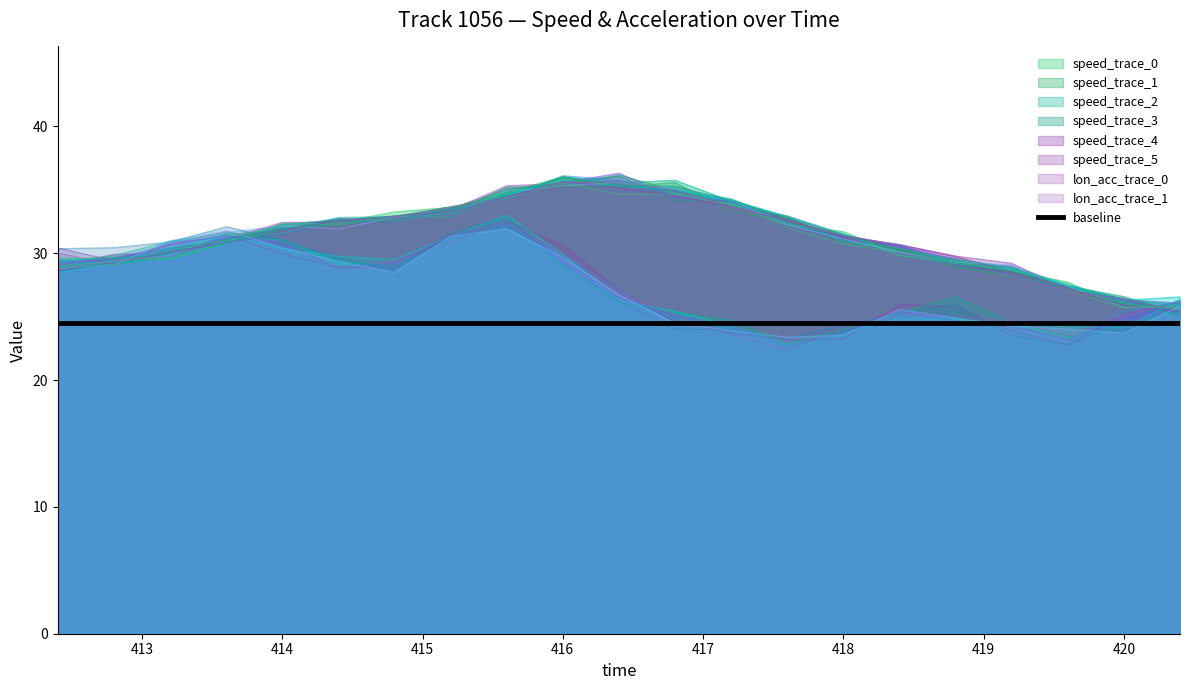

What is the minimum value for speed?

25.4